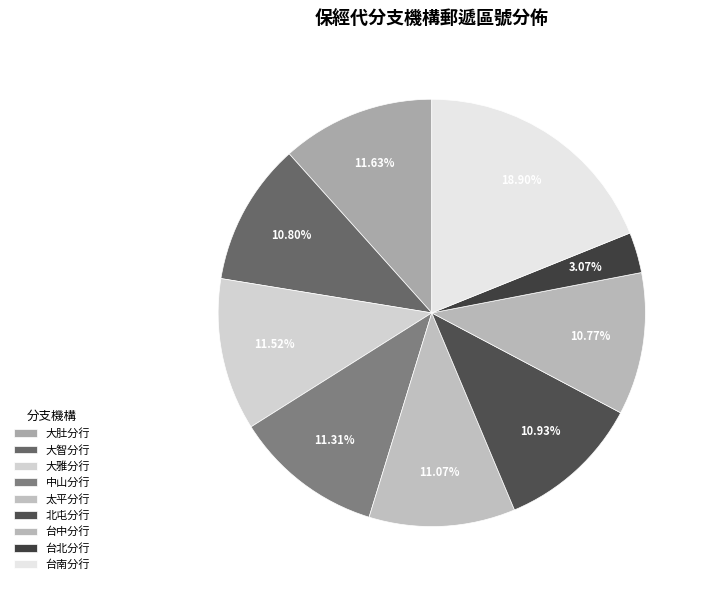

Does 大雅分行 represent more than half of the total?

No